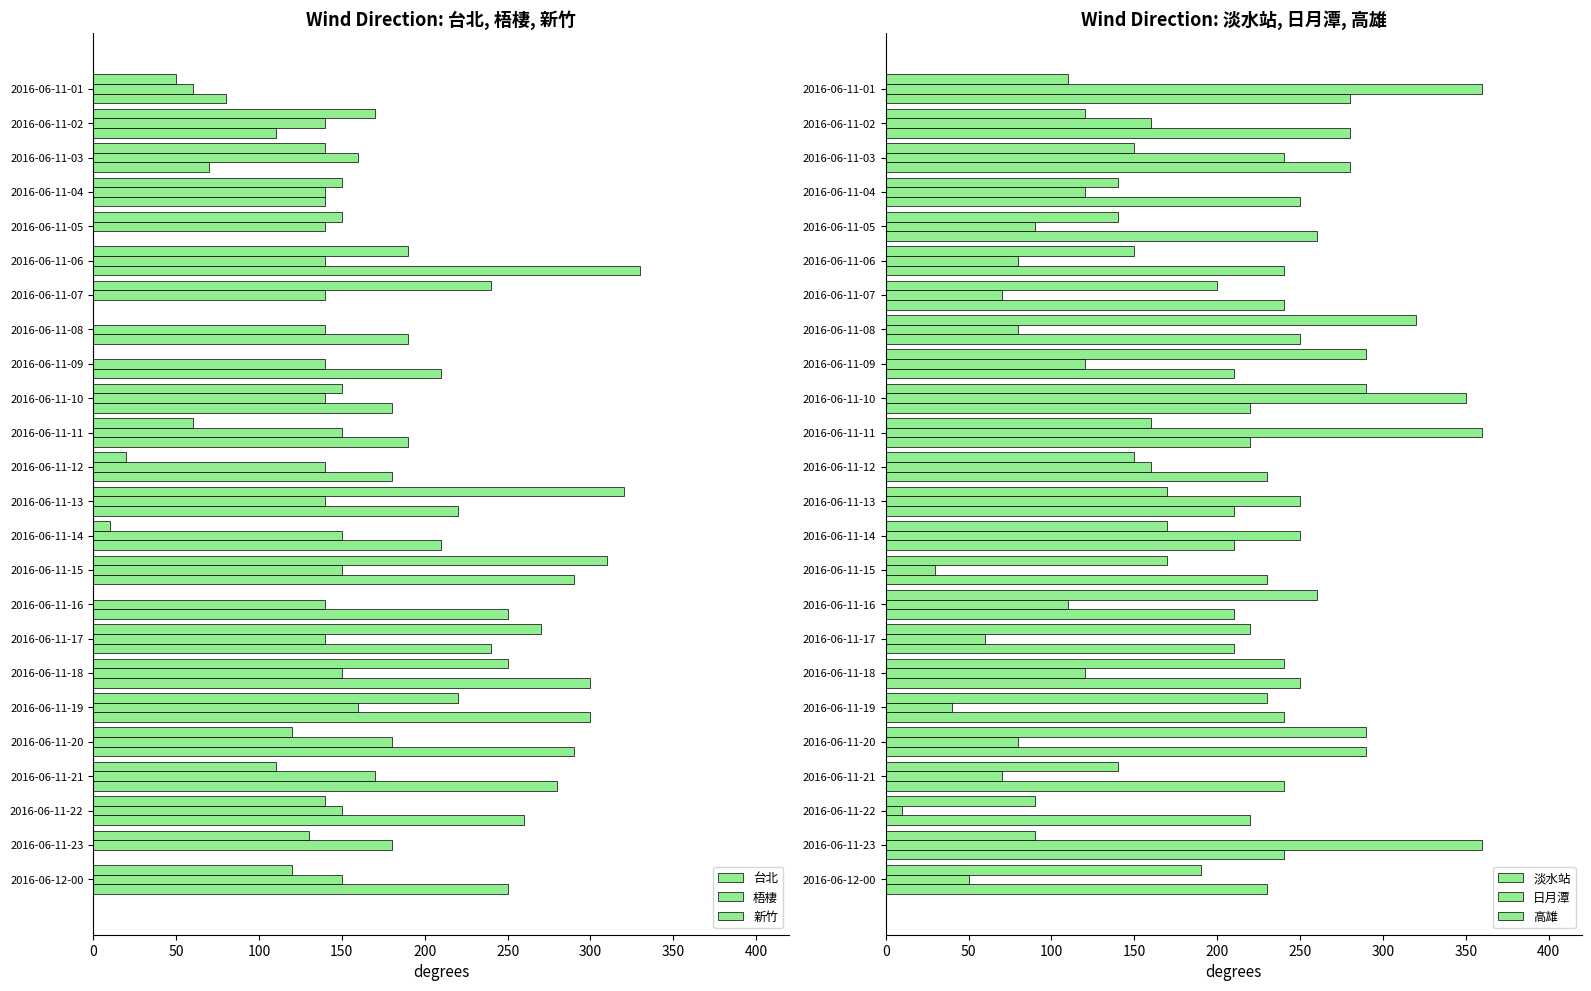

What is the minimum value for 淡水站?

90